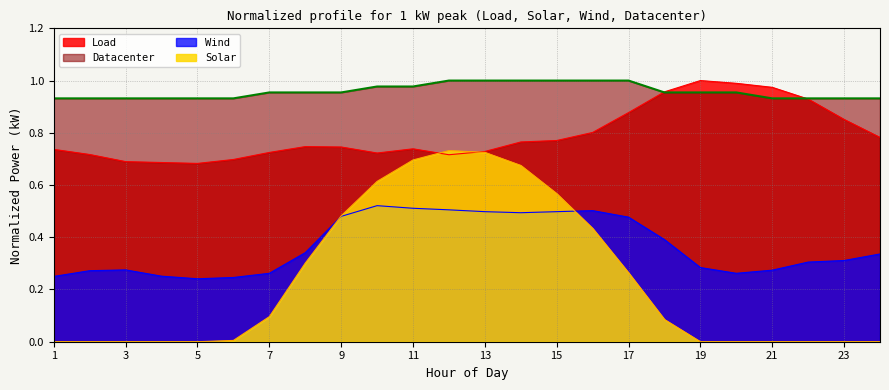

Rank the categories by Load value from lowest to highest.

5, 4, 3, 6, 12, 2, 10, 7, 13, 1, 11, 9, 8, 14, 15, 24, 16, 23, 17, 22, 18, 21, 20, 19